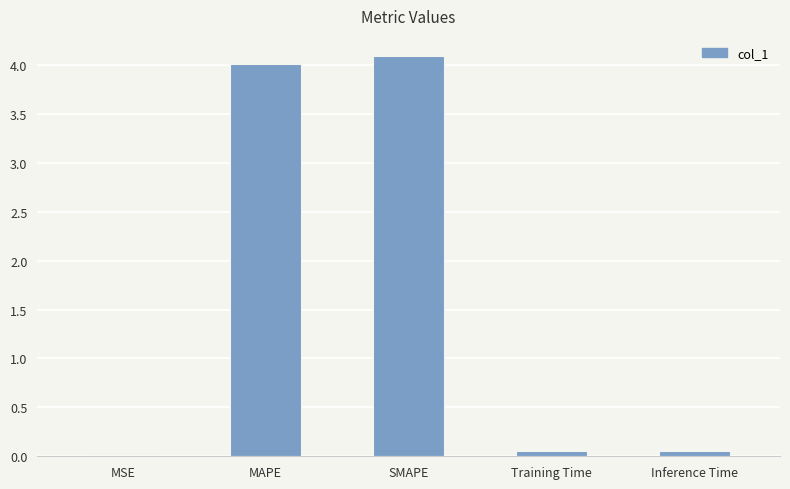

What is the approximate value at SMAPE?

4.1